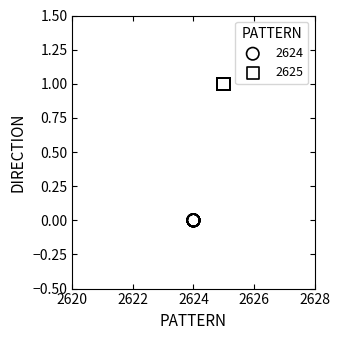

Which series contains the highest Y value?

2625